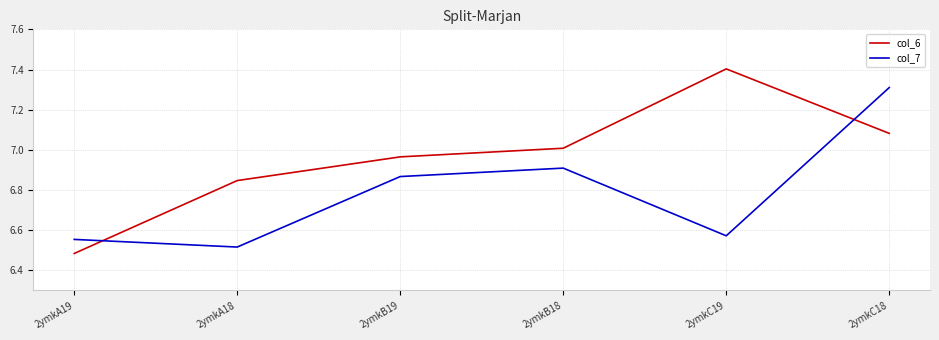

At 2ymkC19, list the series in order from largest to smallest.

col_6, col_7